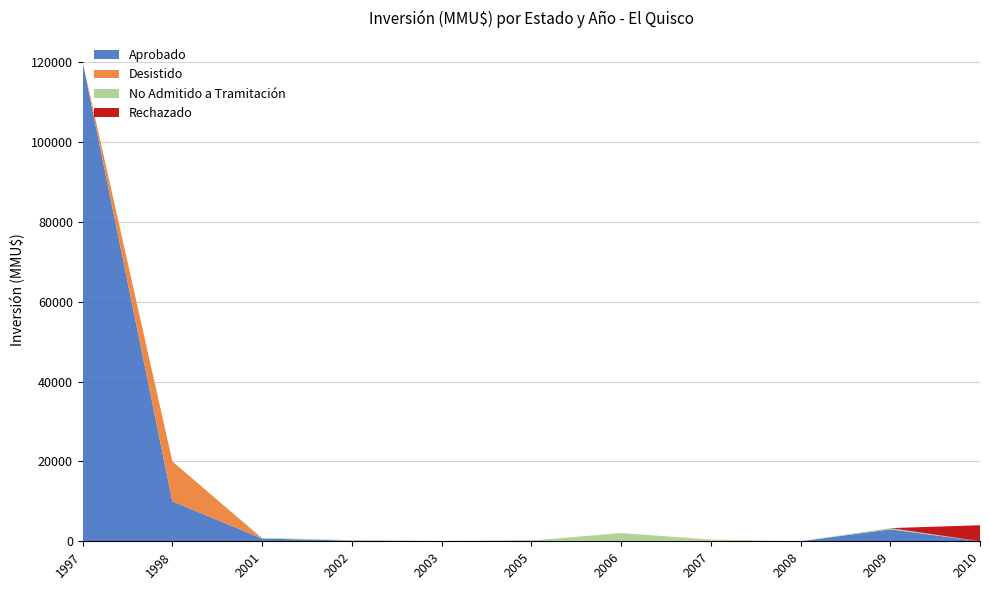

Reading right to left, extract all data points from this chart.

Aprobado: 2010=20	2009=3000	2008=0	2007=0	2006=0	2005=160	2003=72	2002=173	2001=688	1998=10000	1997=120000
Desistido: 2010=0	2009=0	2008=0	2007=200	2006=72	2005=0	2003=0	2002=0	2001=0	1998=10000	1997=0
No Admitido a Tramitación: 2010=0	2009=300	2008=10	2007=234	2006=2000	2005=22	2003=1	2002=100	2001=200	1998=0	1997=0
Rechazado: 2010=4000	2009=0	2008=0	2007=0	2006=0	2005=0	2003=0	2002=0	2001=0	1998=0	1997=0